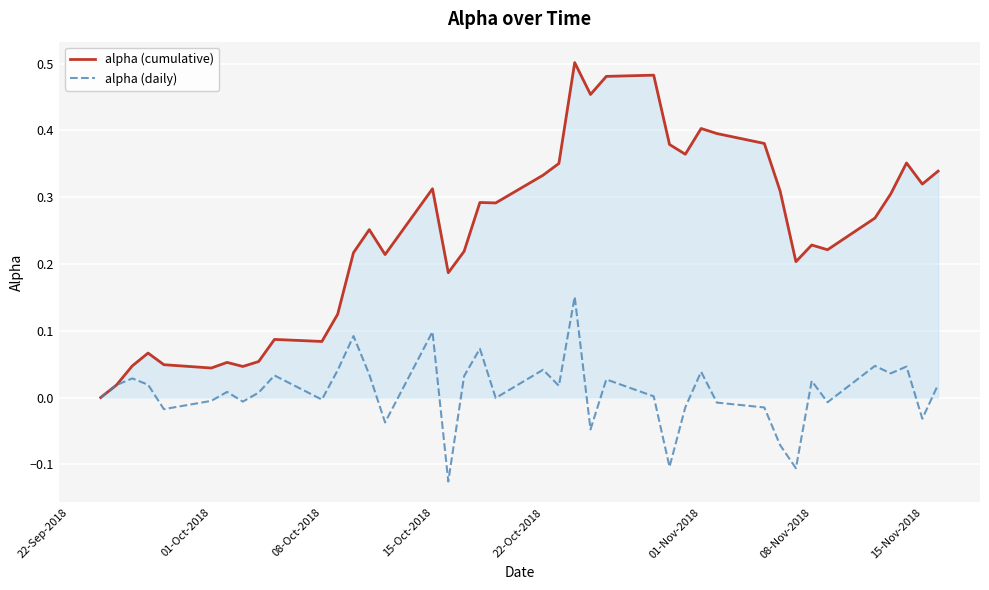

List the series in order of their peak value, lowest first.

alpha (daily), alpha (cumulative)